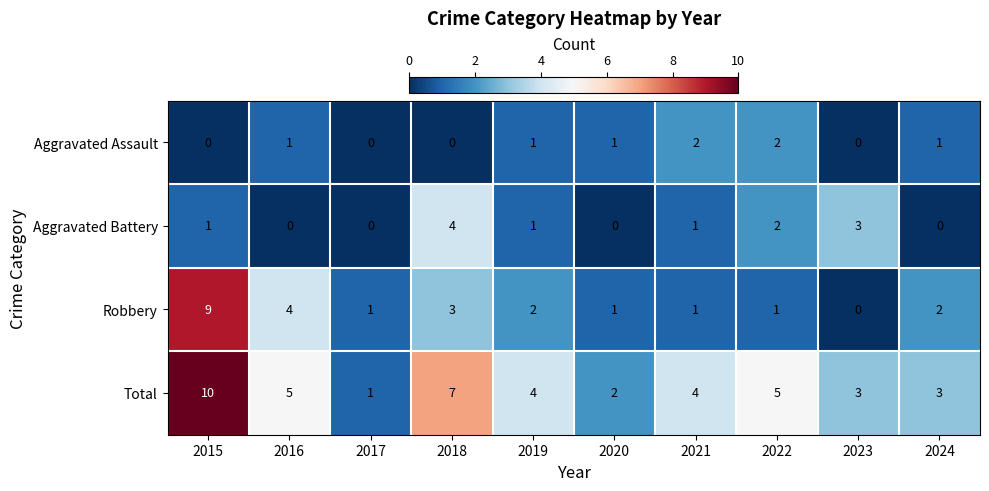

How many distinct data groups are displayed?

4